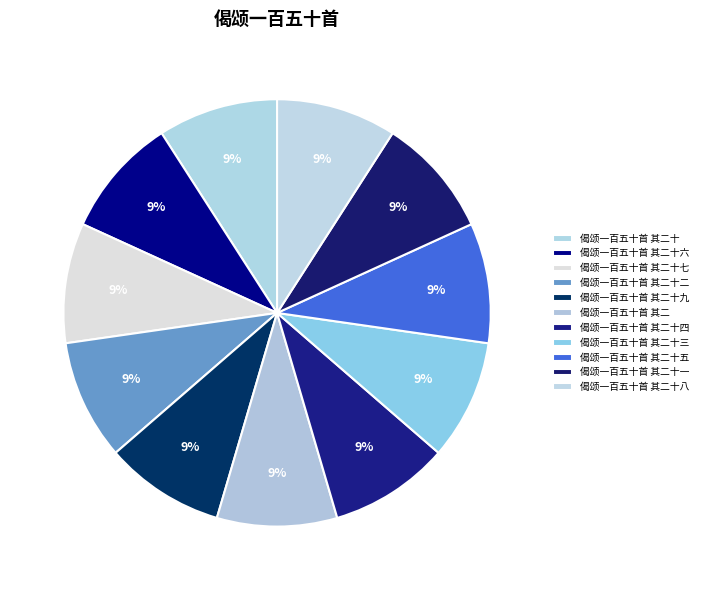

To the nearest percent, what is the combined percentage of 偈颂一百五十首 其二 and 偈颂一百五十首 其二十四?

18%